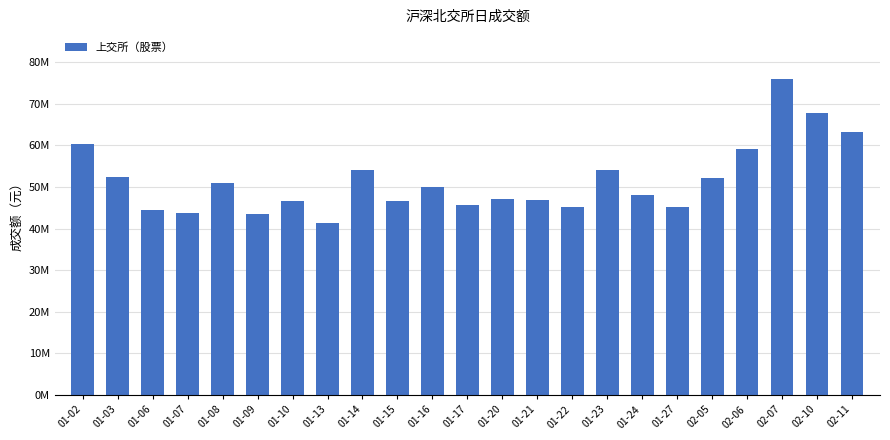

Reading left to right, list all the values displayed in this chart.

01-02=60408200	01-03=52348400	01-06=44434800	01-07=43722600	01-08=50848500	01-09=43487000	01-10=46622000	01-13=41210700	01-14=53961200	01-15=46665500	01-16=49946100	01-17=45675800	01-20=46997500	01-21=46925400	01-22=45263900	01-23=54024500	01-24=48146400	01-27=45065300	02-05=52141900	02-06=59169000	02-07=75849400	02-10=67751000	02-11=63269100